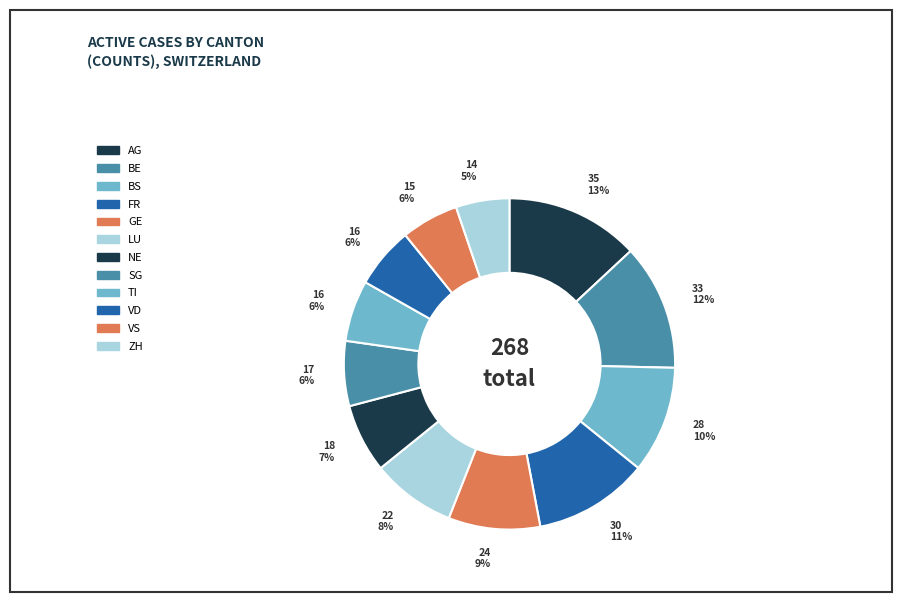

Is the sum of VD and BE greater than half?

No